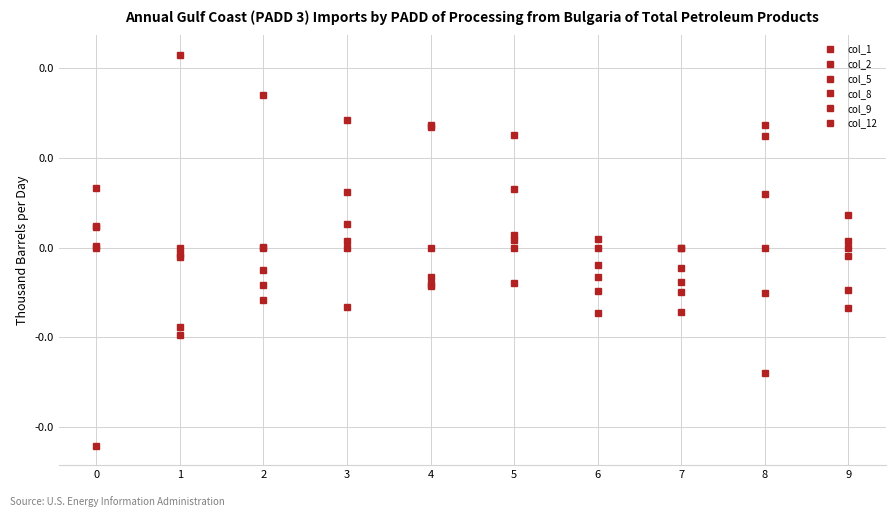

Does the chart have visible grid lines?

Yes